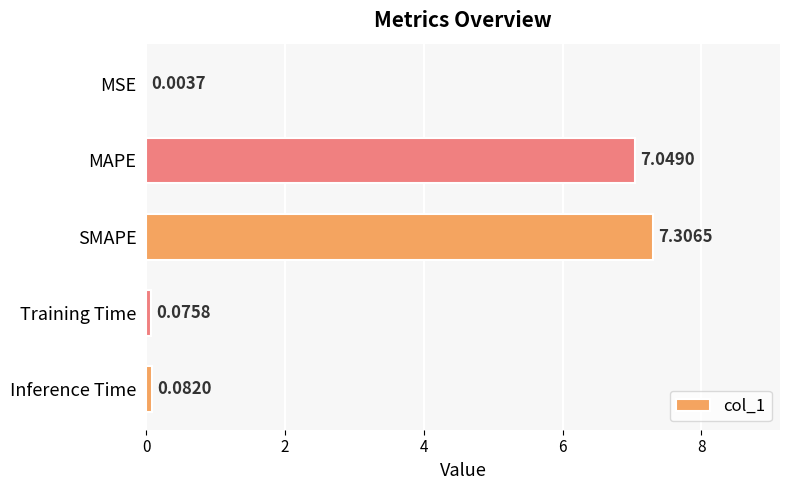

What is the average value?

2.9